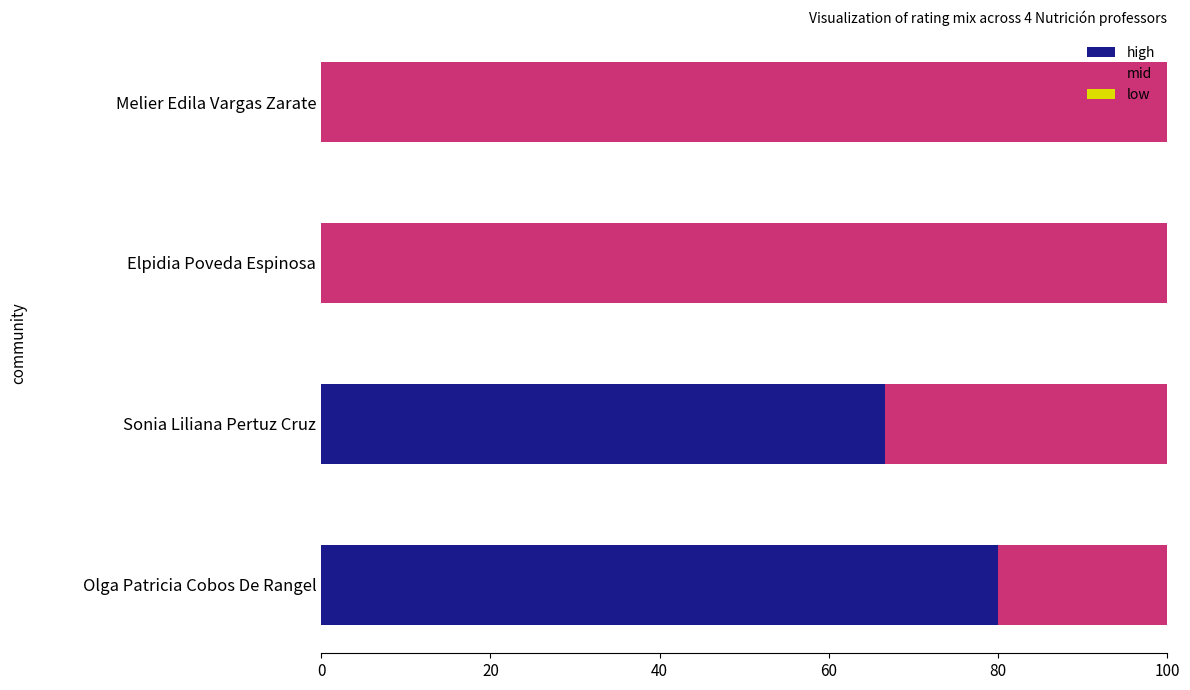

What is the total value across all series at Elpidia Poveda Espinosa?

100.0